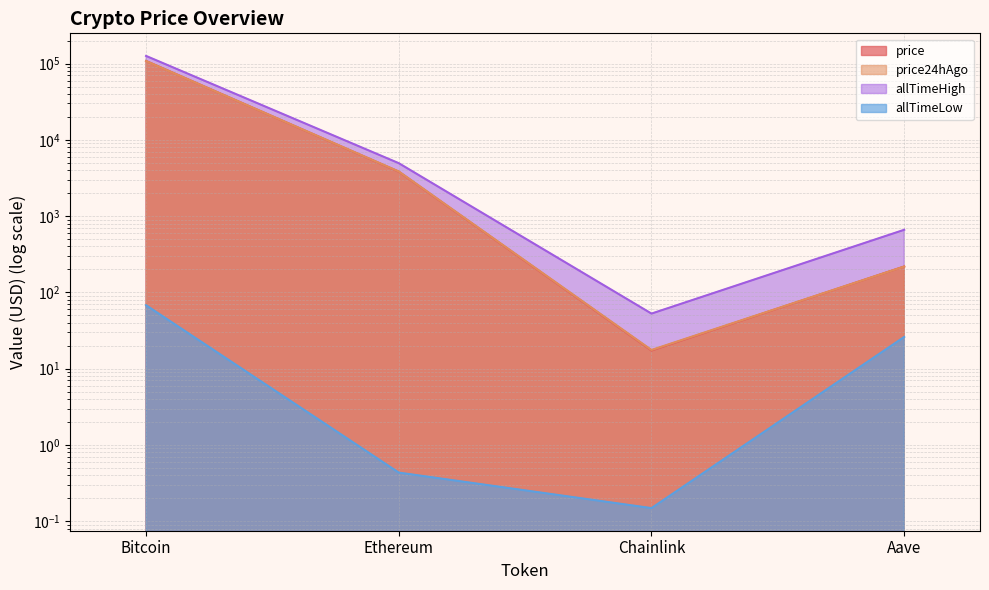

Reading left to right, list all the values displayed in this chart.

price: 108384.0	3824.9	17.3	218.6
price24hAgo: 108073.0	3853.1	17.6	218.3
allTimeHigh: 126080.0	4946.1	52.7	661.7
allTimeLow: 67.8	0.4	0.1	26.0